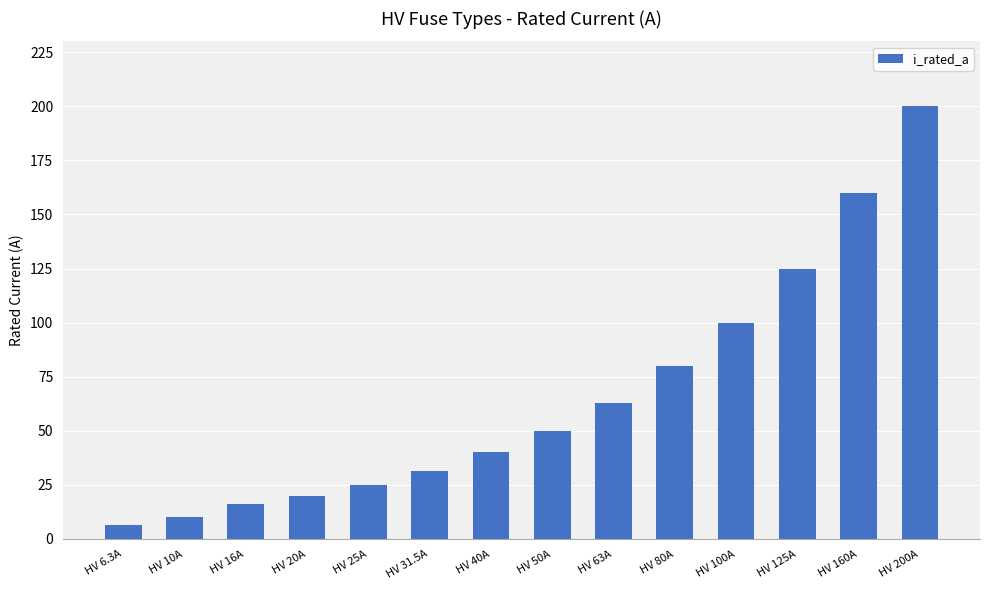

Read the value at HV 80A.

80.0